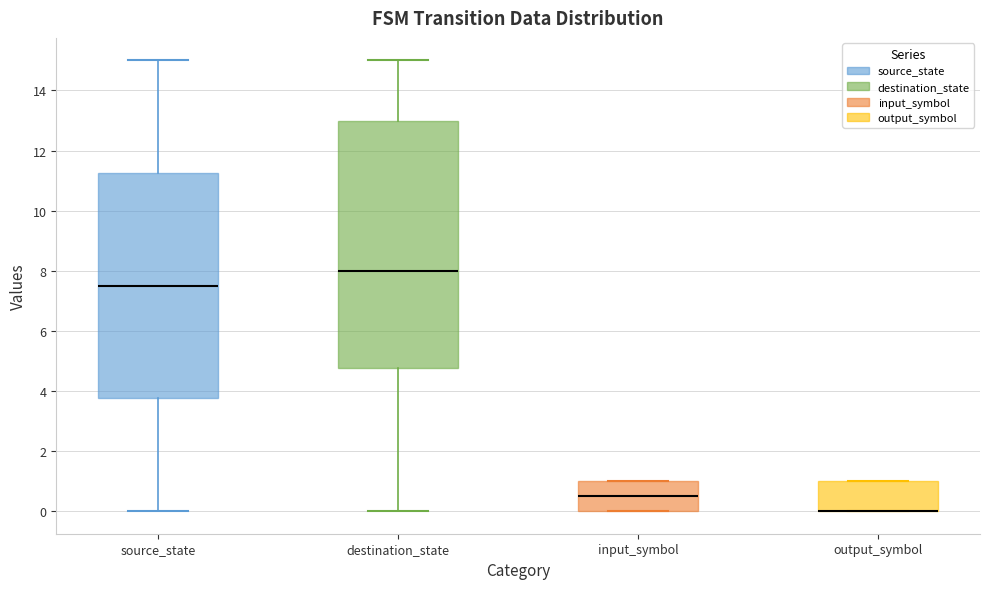

Reading left to right, transcribe this box plot: for each box, give where its median line is, the range the box spans, and where its two whiskers end, as read against the y-axis. The values are not printed on the chart, so give them approximately, as read against the axis.

source_state: median 7.6, box 3.8 to 11.2, whiskers 0.0 to 15.0
destination_state: median 8.0, box 4.8 to 13.0, whiskers 0.0 to 15.0
input_symbol: median 0.6, box 0.0 to 1.0, whiskers 0.0 to 1.0
output_symbol: median 0.0 (drawn on the box's lower edge), box 0.0 to 1.0, whiskers 0.0 to 1.0